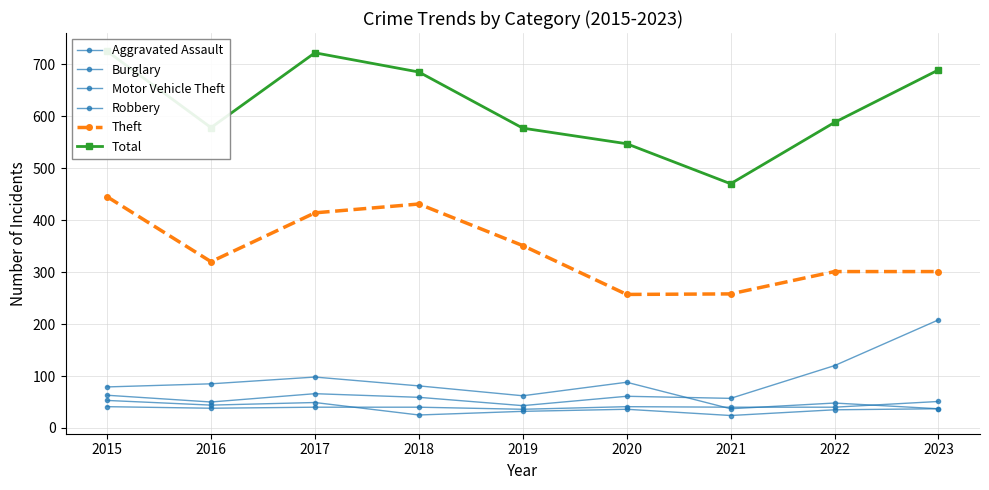

How many interior local peaks does the Motor Vehicle Theft series have?

2